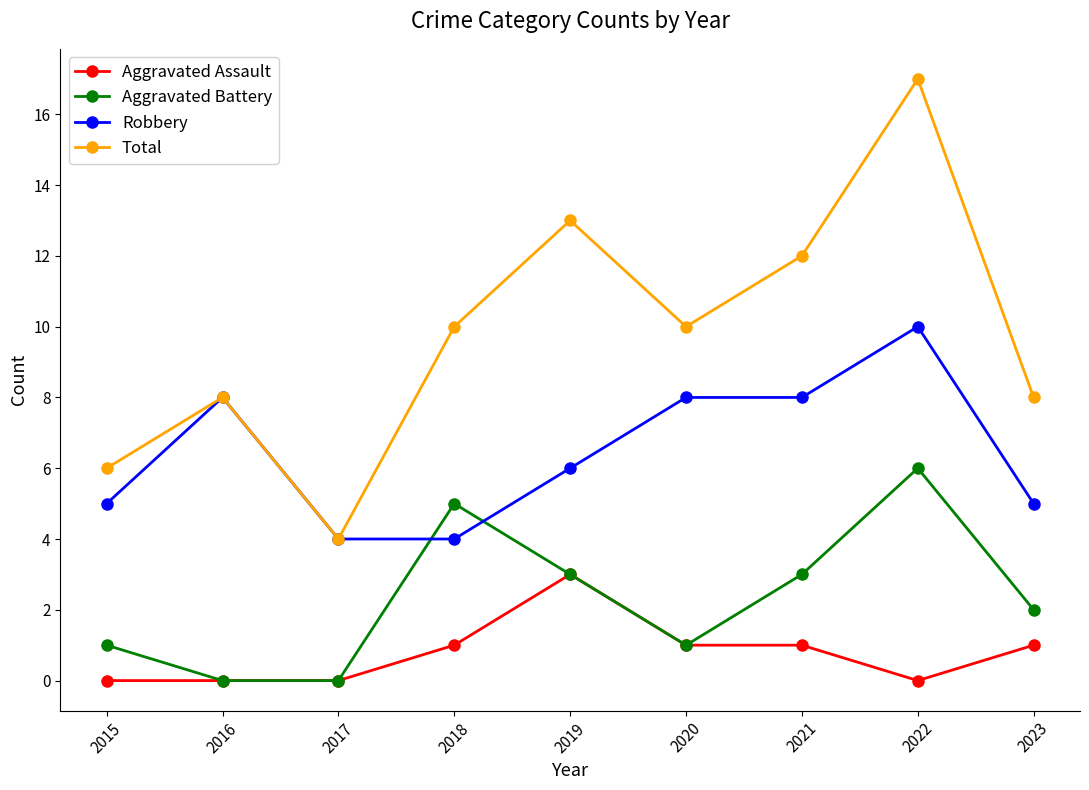

What is the approximate value of Aggravated Battery at 2020?

1